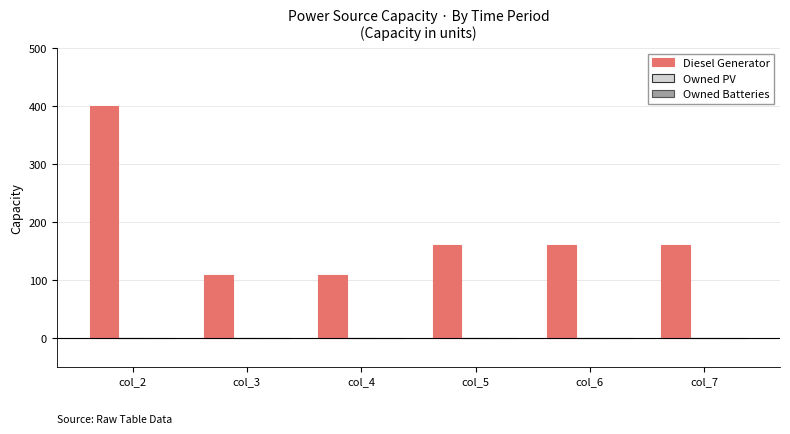

Is it true that the value at col_2 is 400?

True